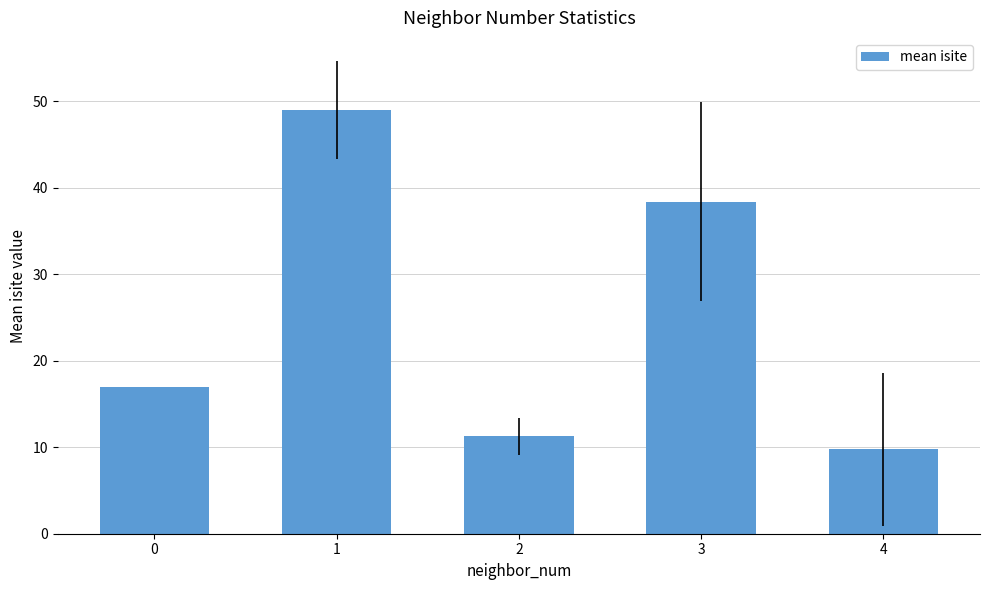

What is the minimum value shown in the chart?

9.8